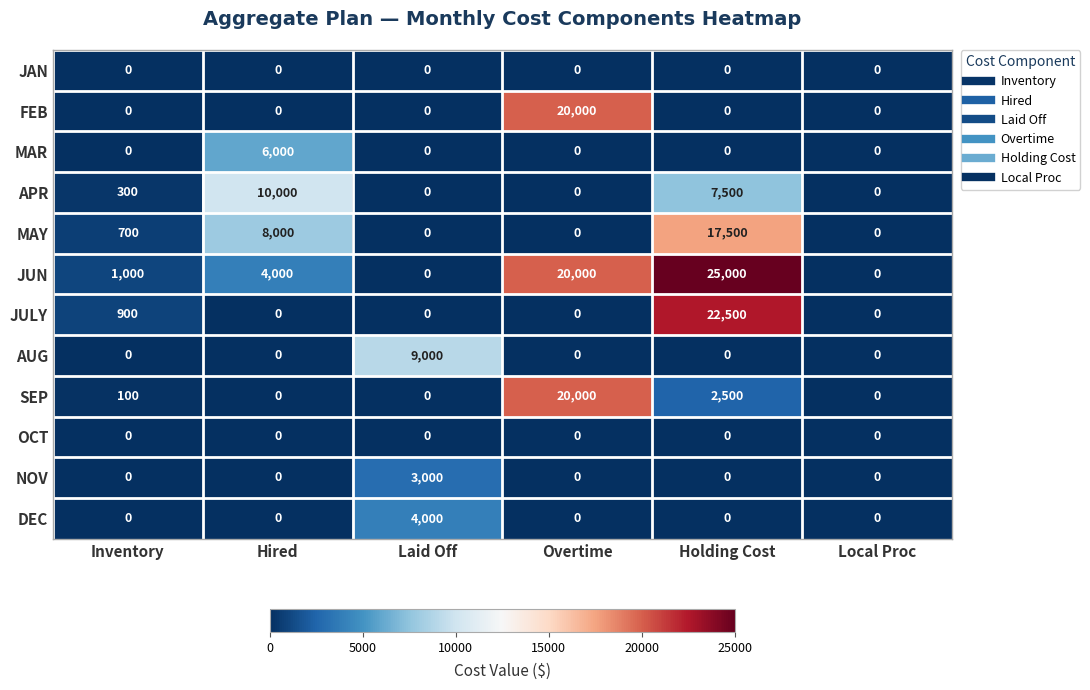

Which series has the largest total across all categories?

JUN